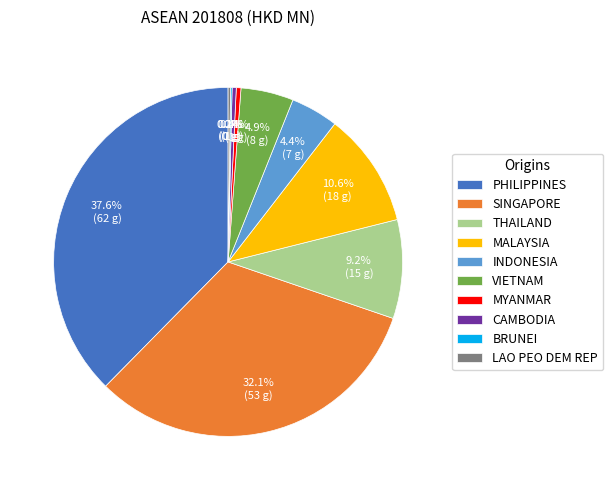

Which has a higher value, CAMBODIA or INDONESIA?

INDONESIA